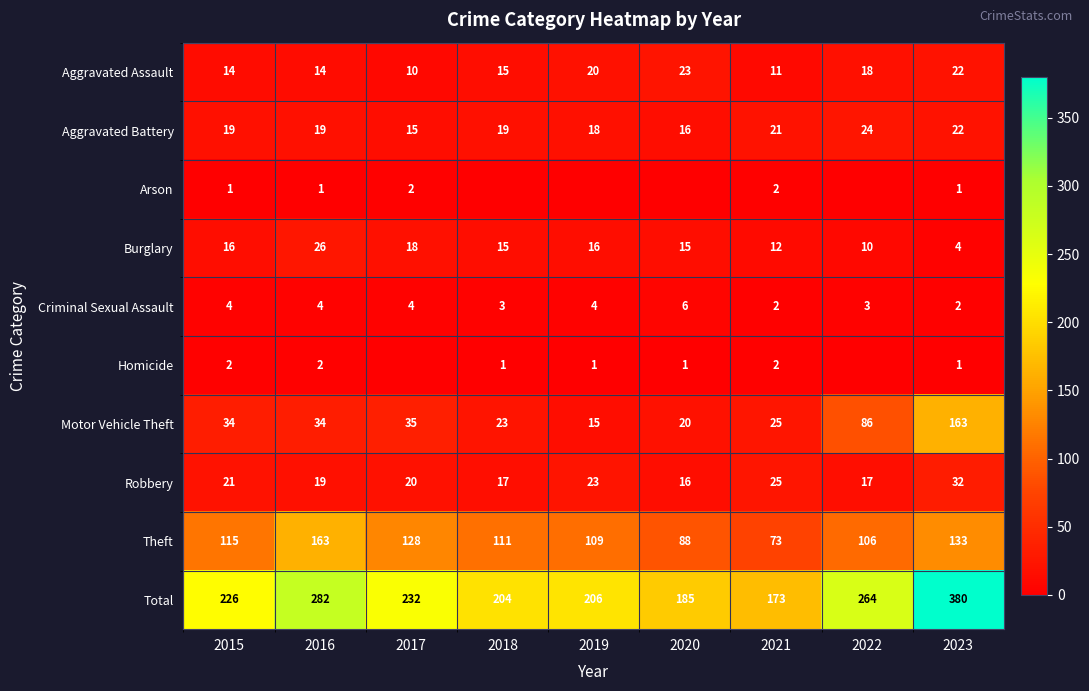

What is the sum of all Motor Vehicle Theft values?

435